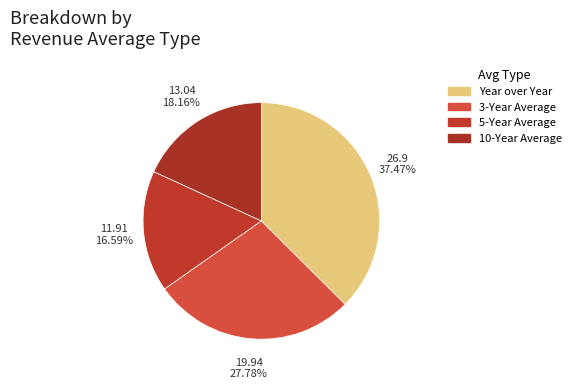

To the nearest percent, what is the difference between the largest and smallest slice percentages?

21%